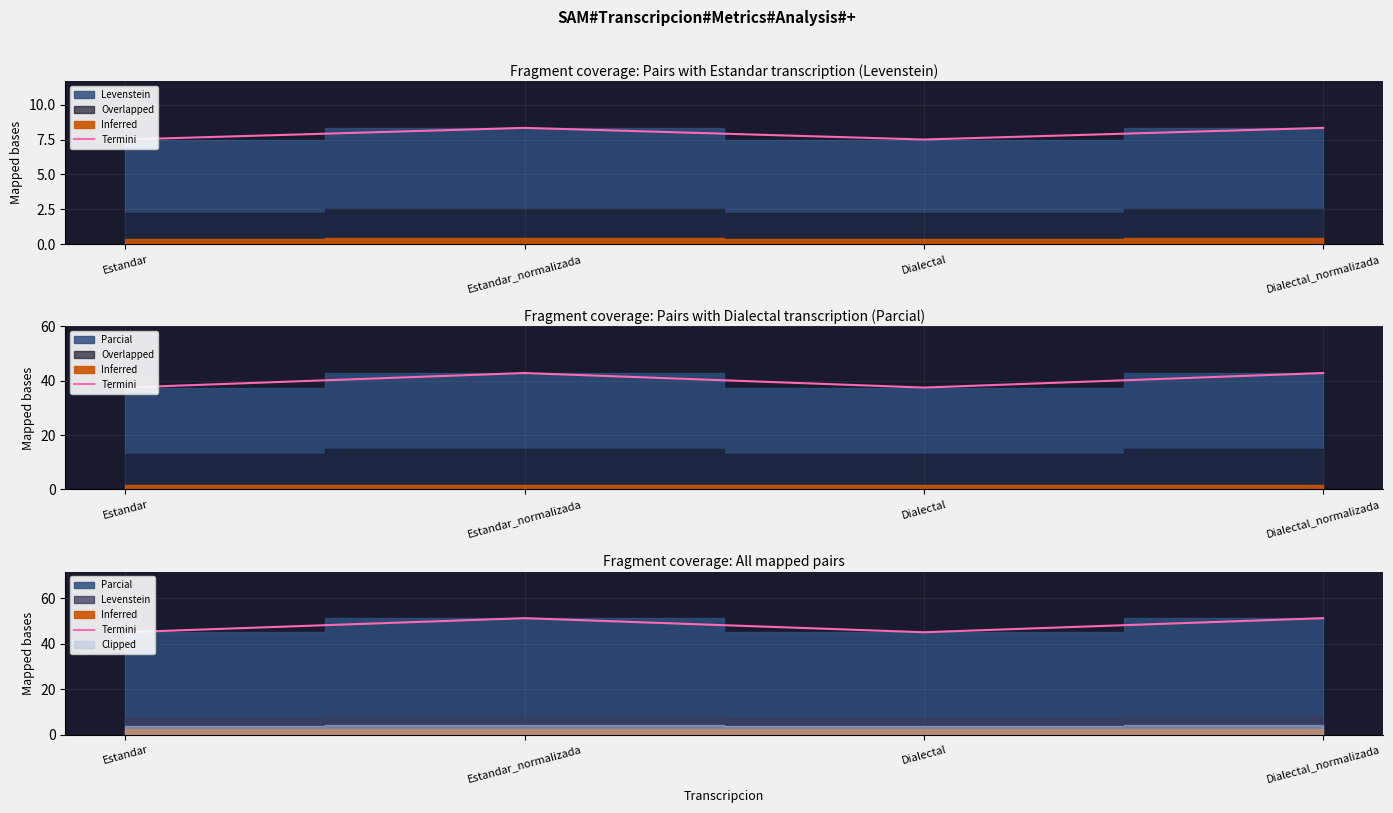

What is the difference between the values at Estandar and Estandar_normalizada?

6.2